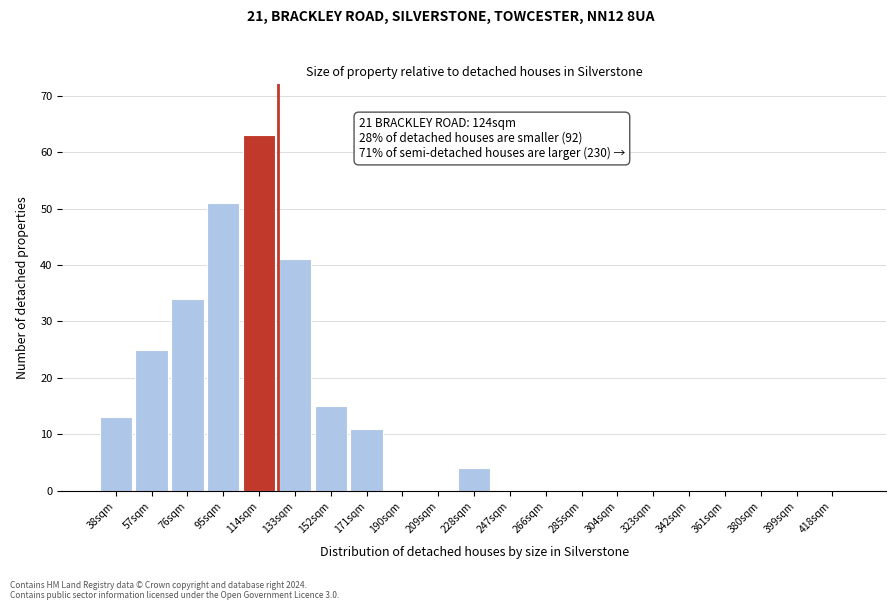

Reading right to left, transcribe all the data shown in this chart.

418sqm=0	399sqm=0	380sqm=0	361sqm=0	342sqm=0	323sqm=0	304sqm=0	285sqm=0	266sqm=0	247sqm=0	228sqm=4	209sqm=0	190sqm=0	171sqm=11	152sqm=15	133sqm=41	114sqm=63	95sqm=51	76sqm=34	57sqm=25	38sqm=13